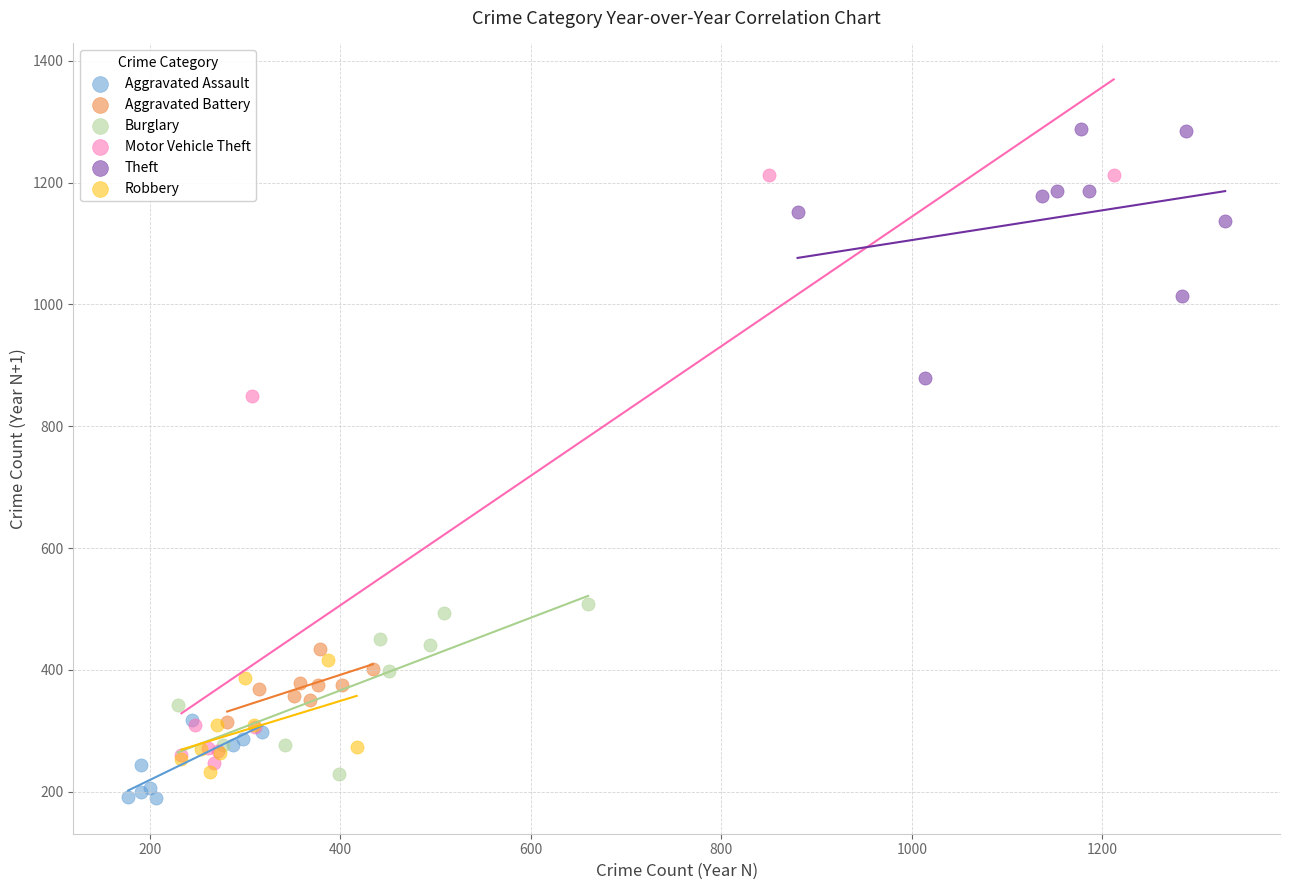

Which series contains the highest Y value?

Theft